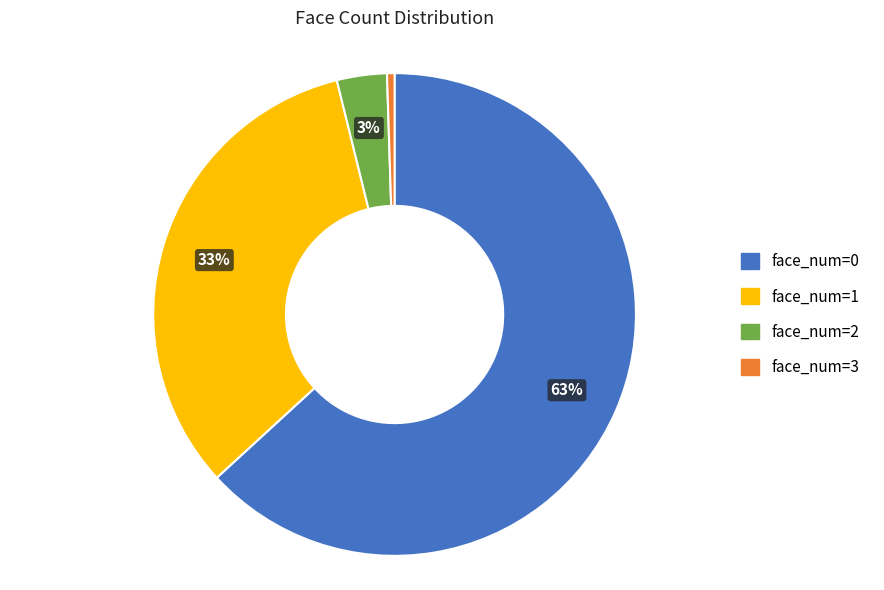

How many segments does this pie chart have?

4